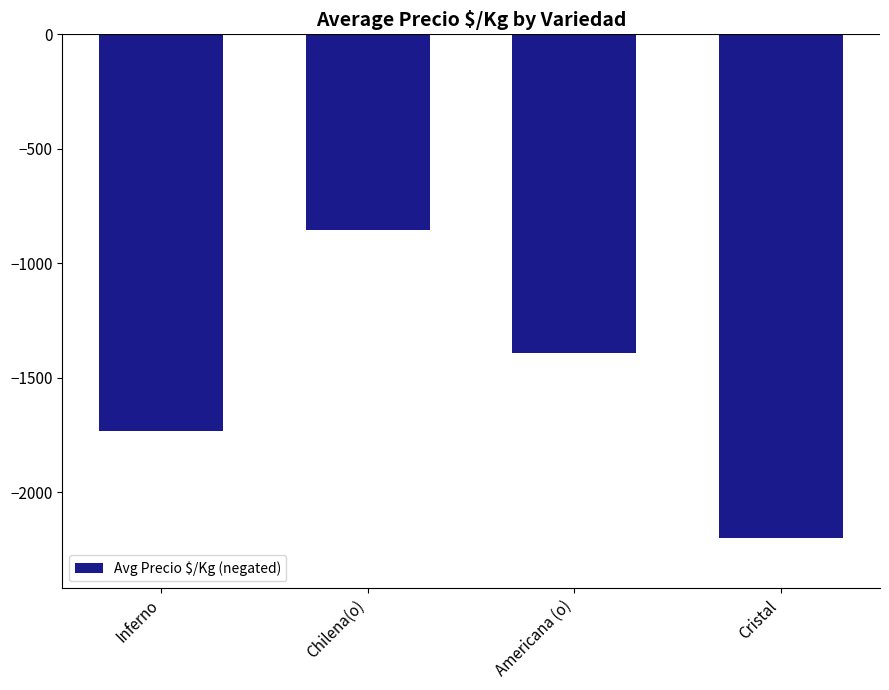

Rank the categories by value from highest to lowest.

Chilena(o), Americana (o), Inferno, Cristal